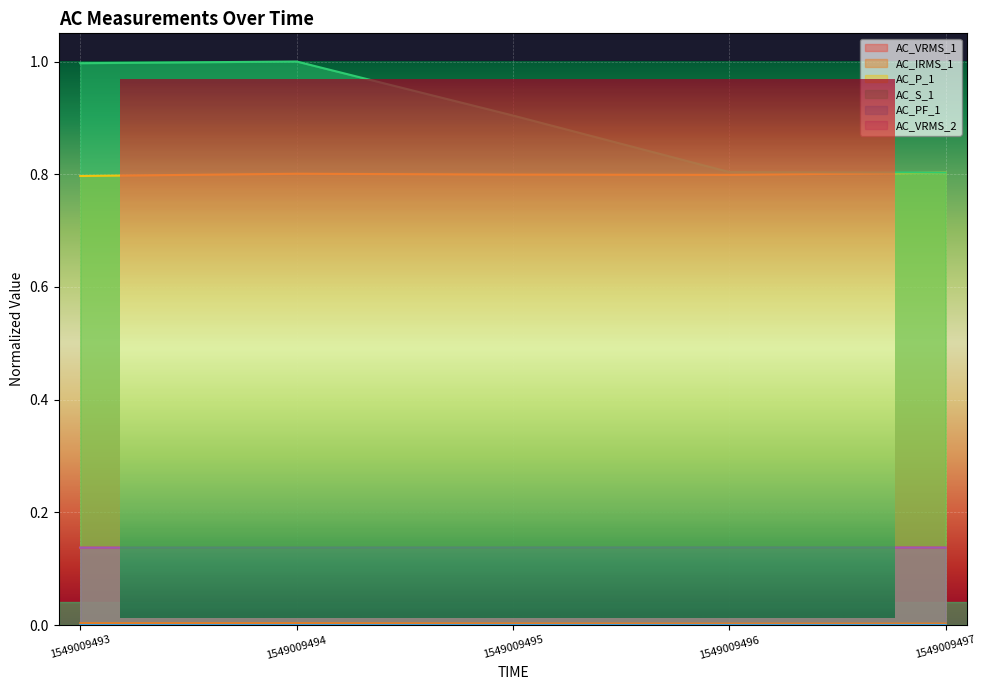

True or false: AC_P_1 and AC_VRMS_2 intersect in this chart.

False